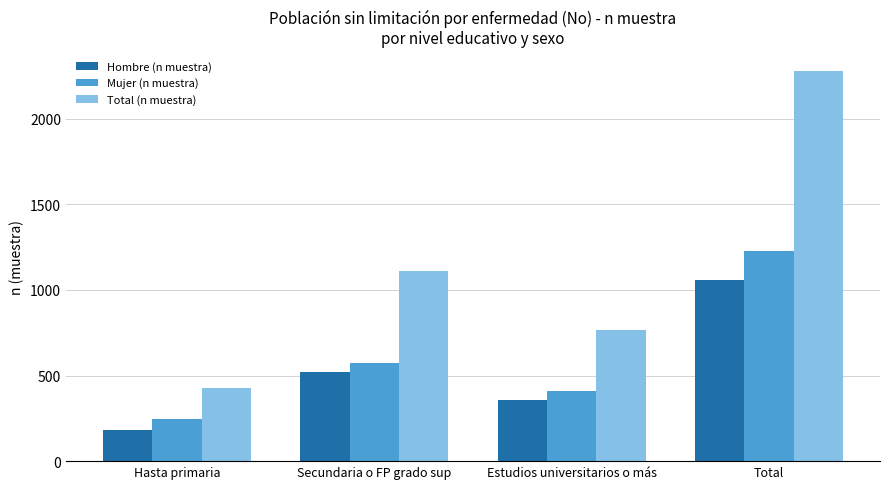

What is the sum of the Mujer (n muestra) values at Secundaria o FP grado sup and Hasta primaria?

819